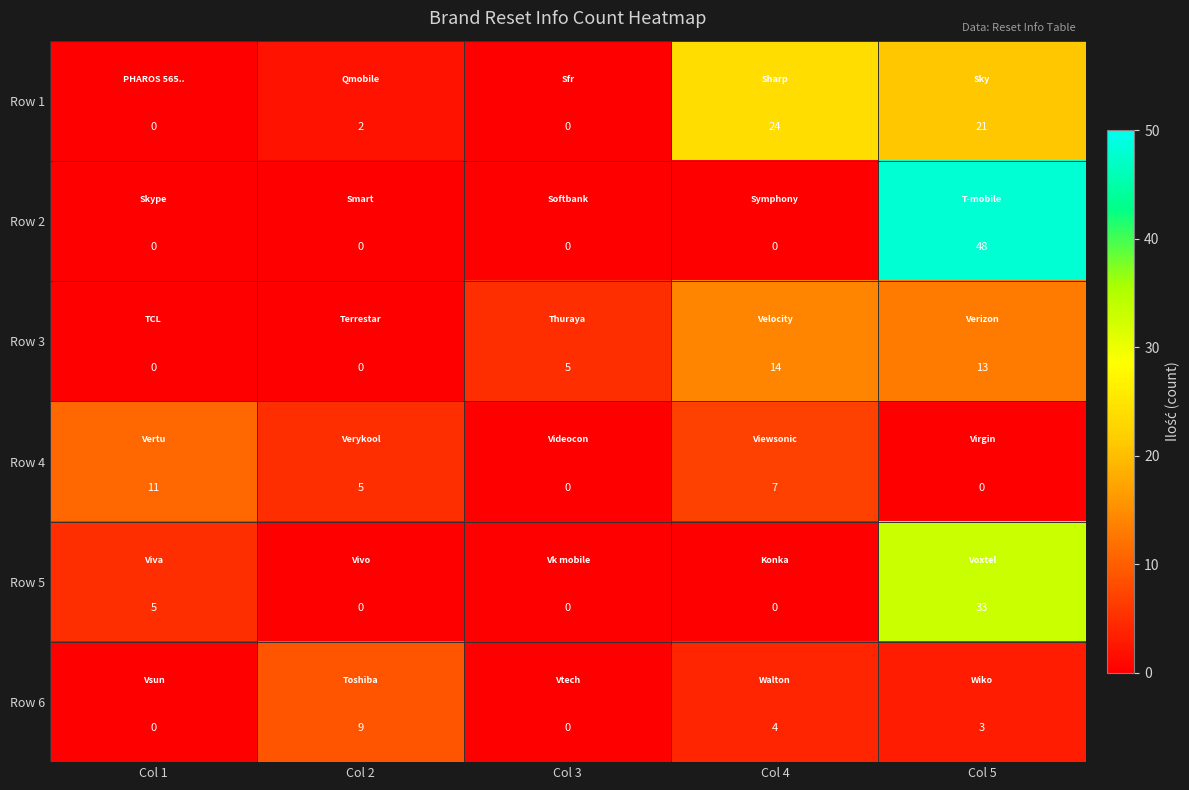

What is the sum of the Row 4 values at Col 2 and Col 1?

16